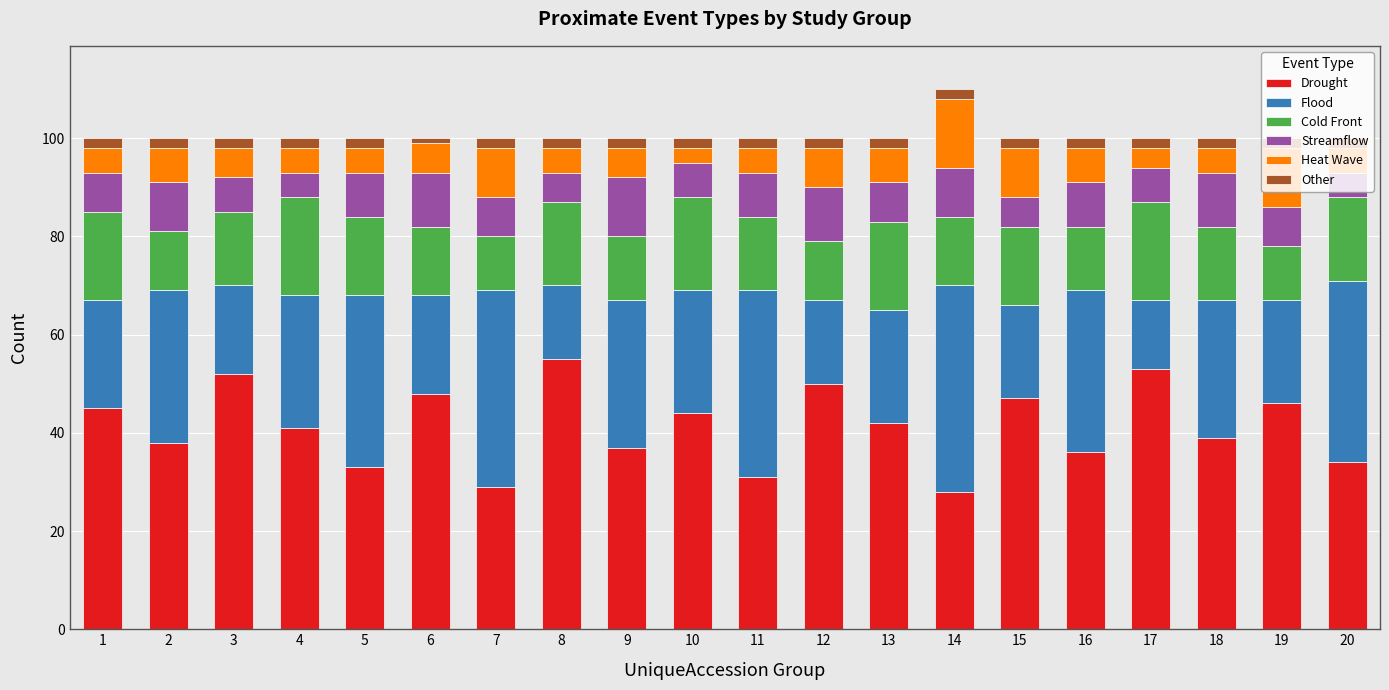

What is the difference between the maximum and minimum values in the Drought series?

27